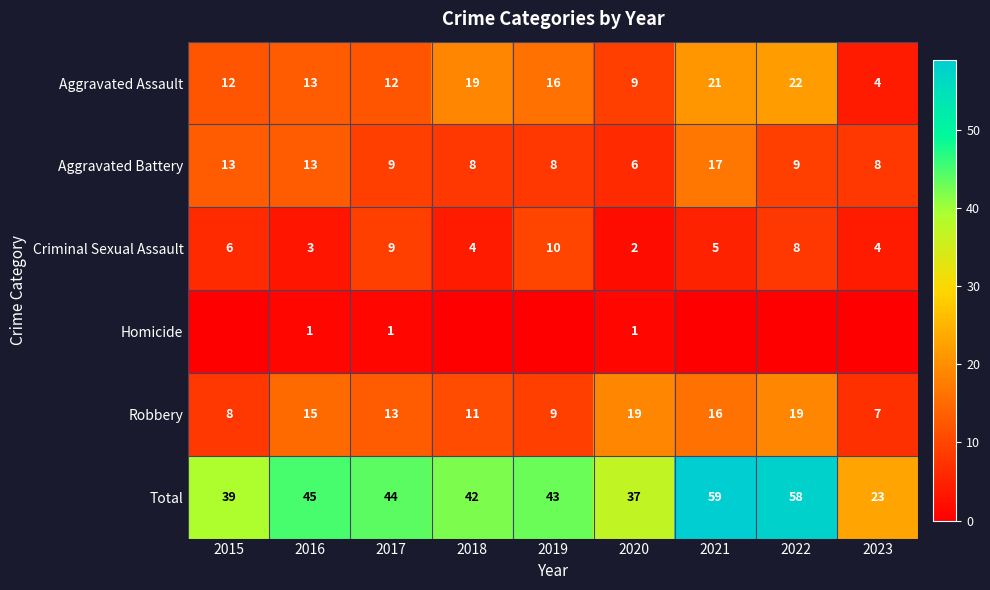

What is the sum of the Robbery values at 2022 and 2023?

26